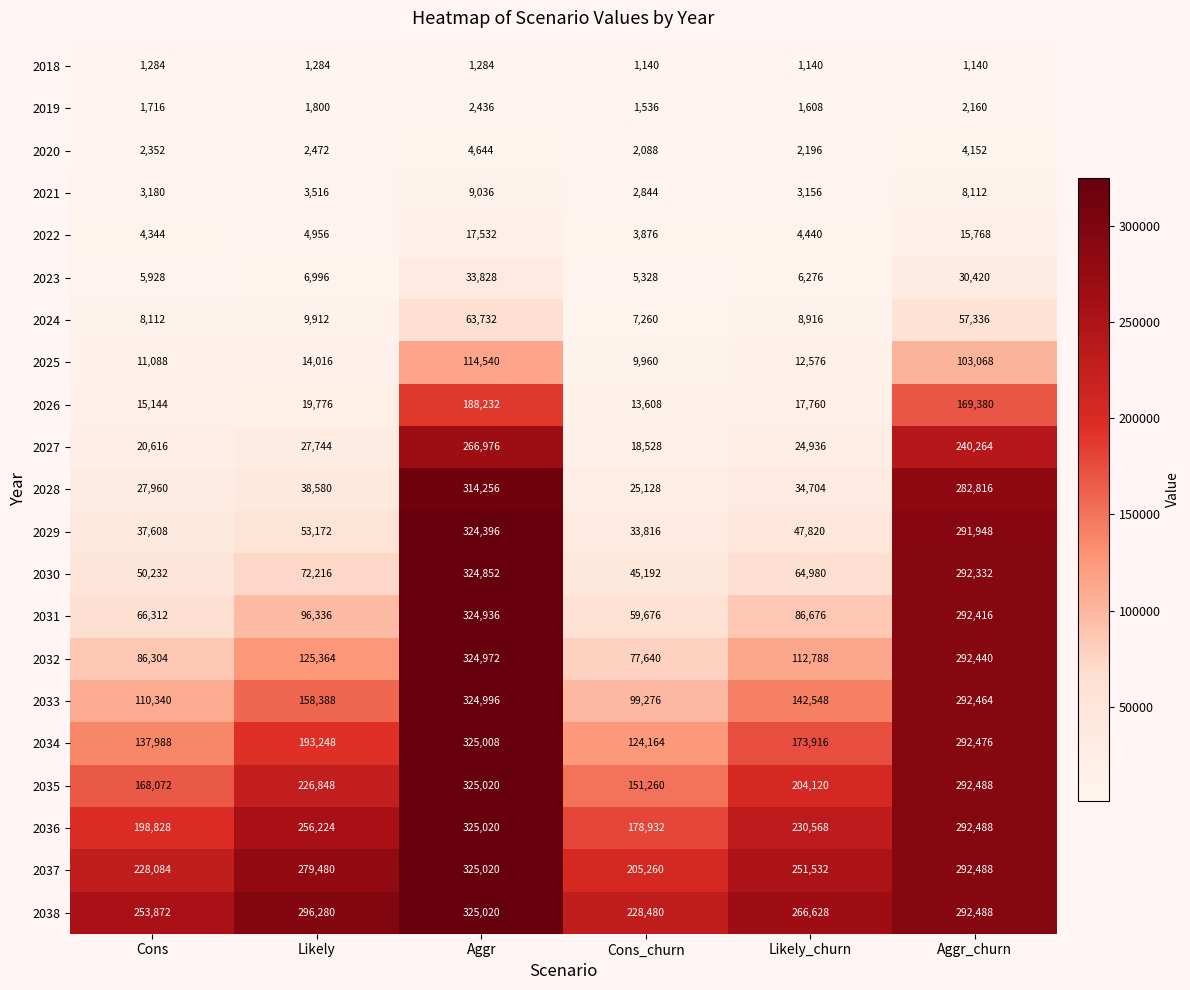

At which category is the sum across all series the highest?

Aggr